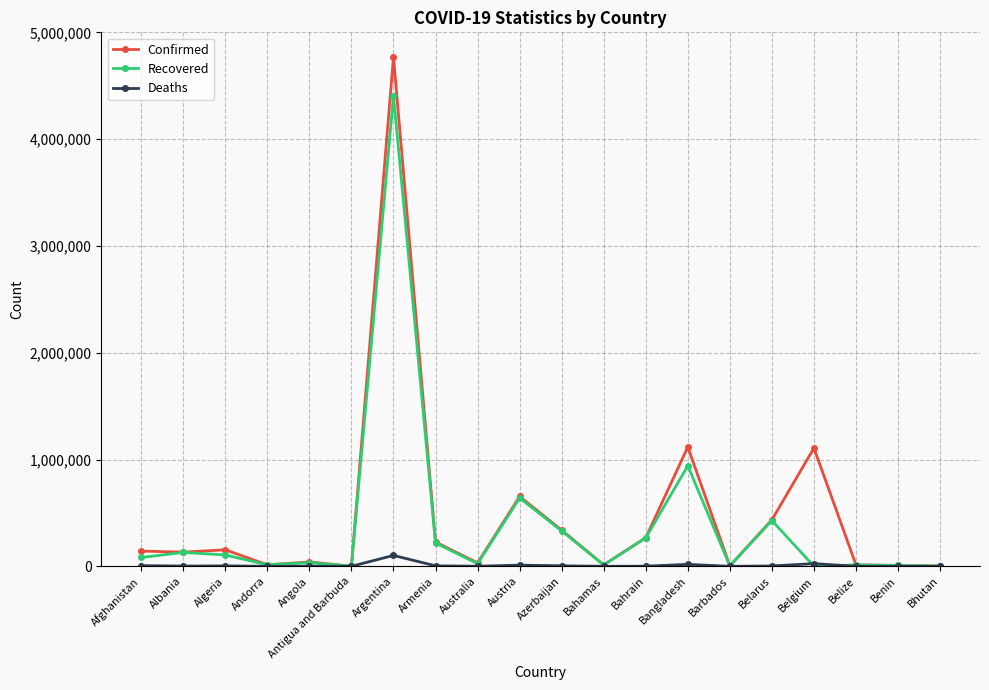

List the series in order of their peak value, highest first.

Confirmed, Recovered, Deaths